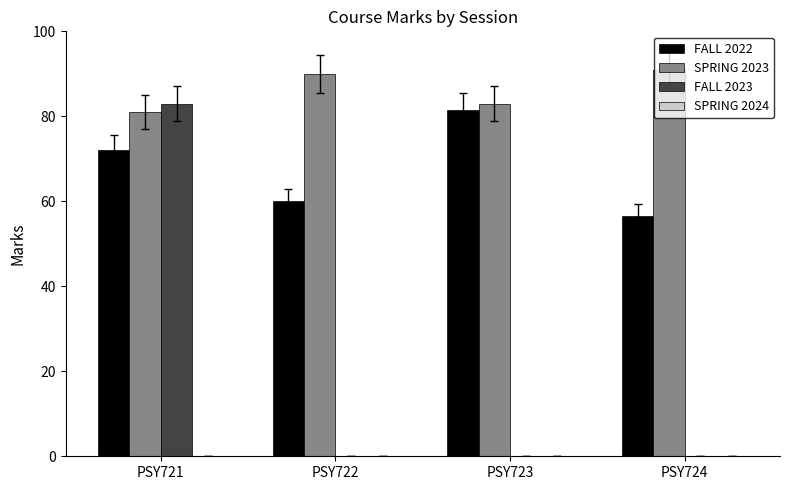

What is the total value across all series at PSY721?

236.0